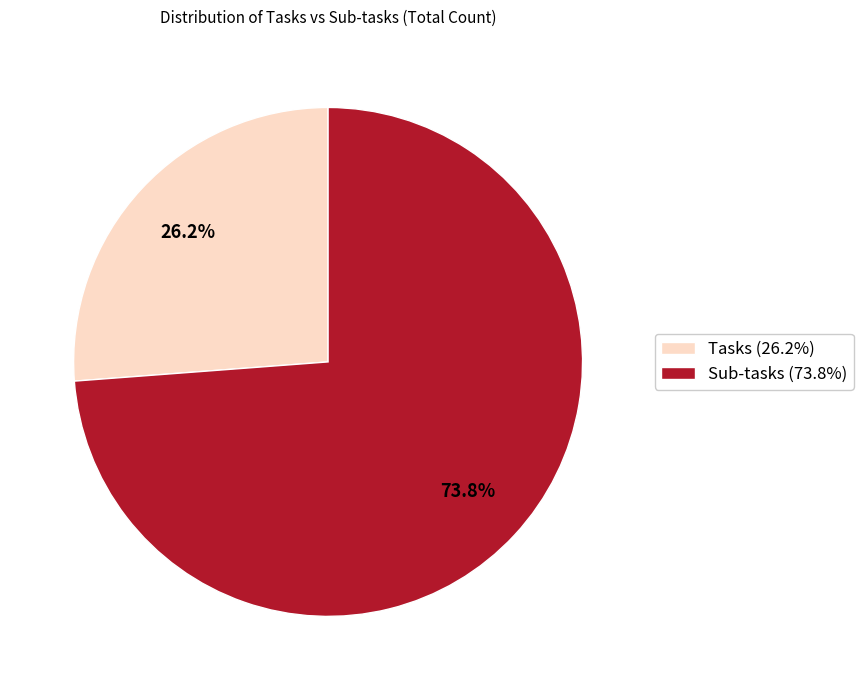

Is Sub-tasks the majority of the pie?

Yes